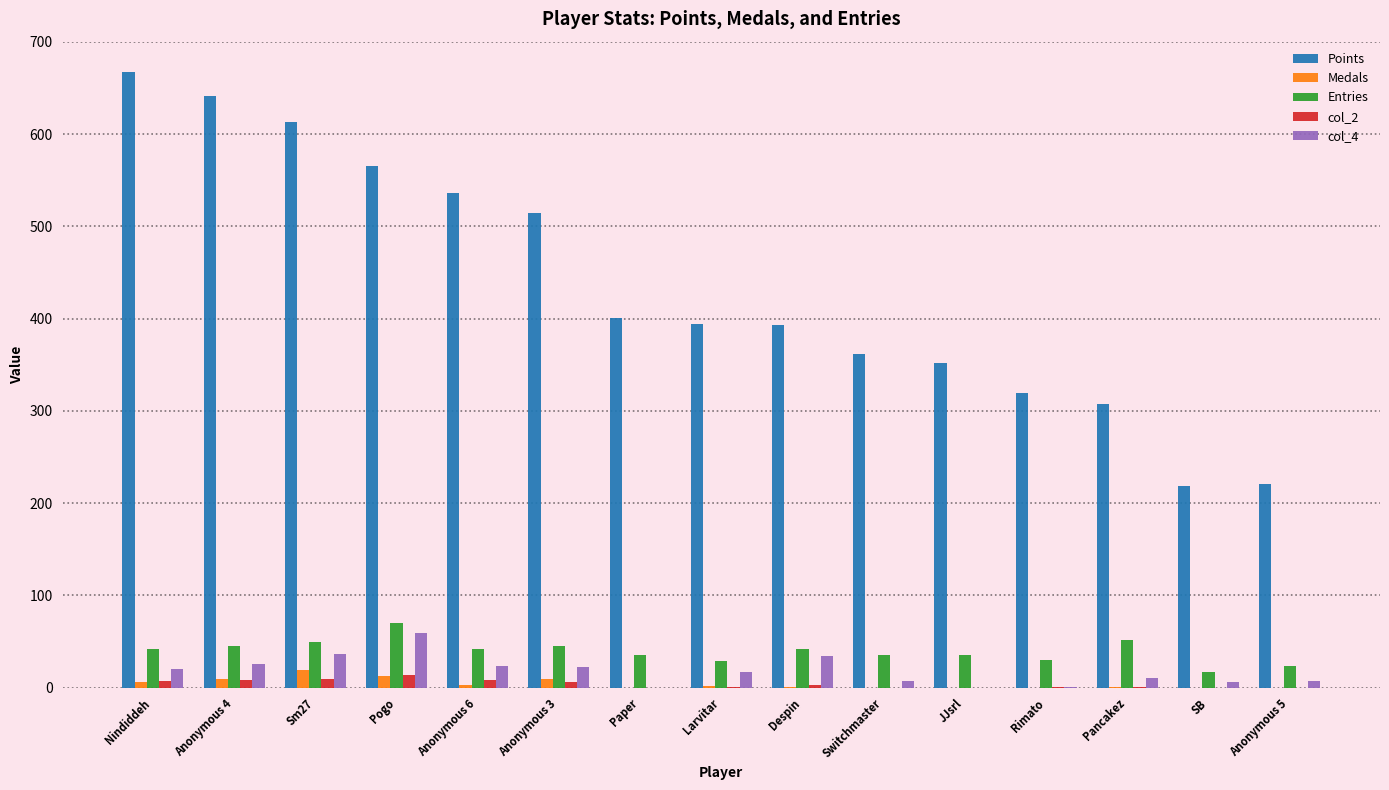

How many categories are shown in the chart?

15